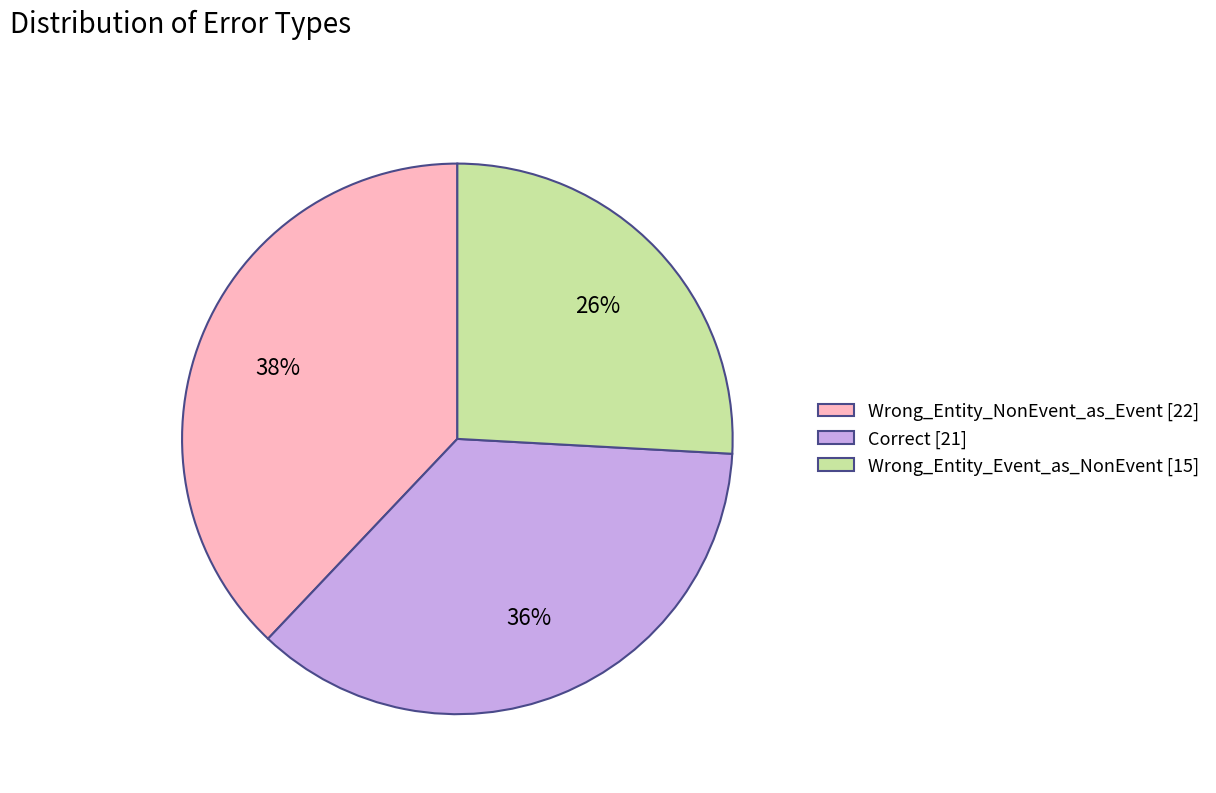

To the nearest percent, what percentage of the pie is Wrong_Entity_Event_as_NonEvent?

26%